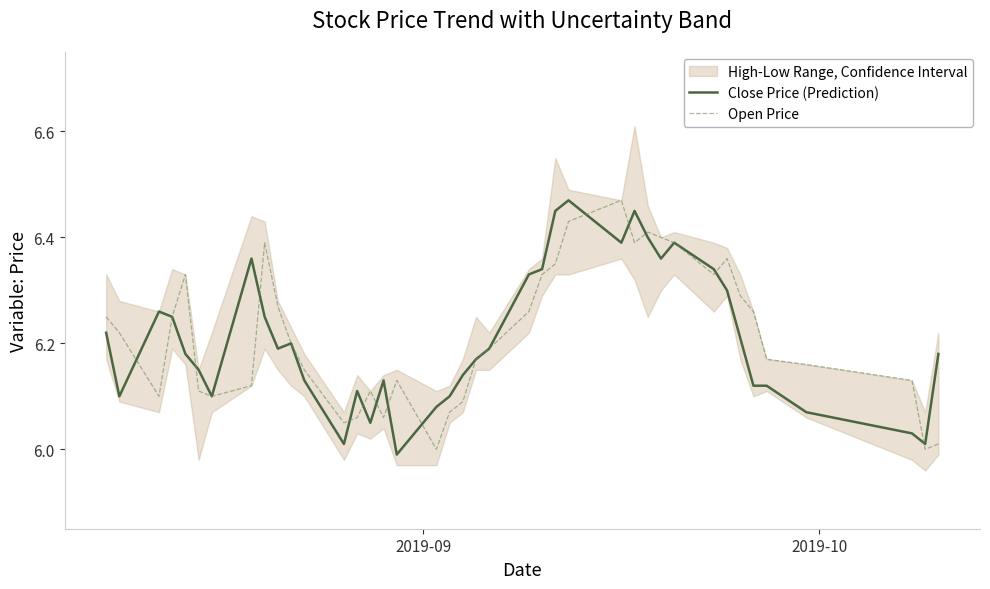

Rank the series by their average value, from lowest to highest.

Close Price (Prediction), Open Price